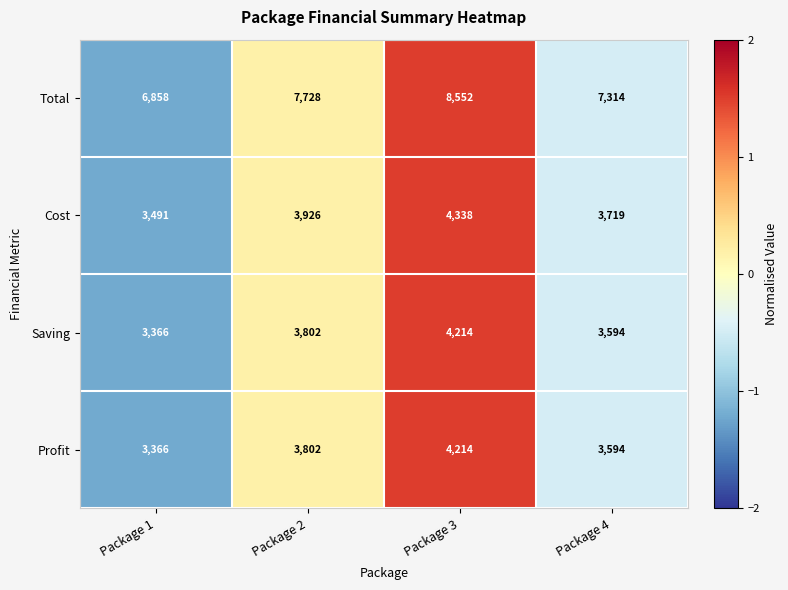

Reading left to right, list all the values displayed in this chart.

Total: Package 1=6858	Package 2=7728	Package 3=8552	Package 4=7314
Cost: Package 1=3491	Package 2=3926	Package 3=4338	Package 4=3719
Saving: Package 1=3366	Package 2=3802	Package 3=4214	Package 4=3594
Profit: Package 1=3366	Package 2=3802	Package 3=4214	Package 4=3594